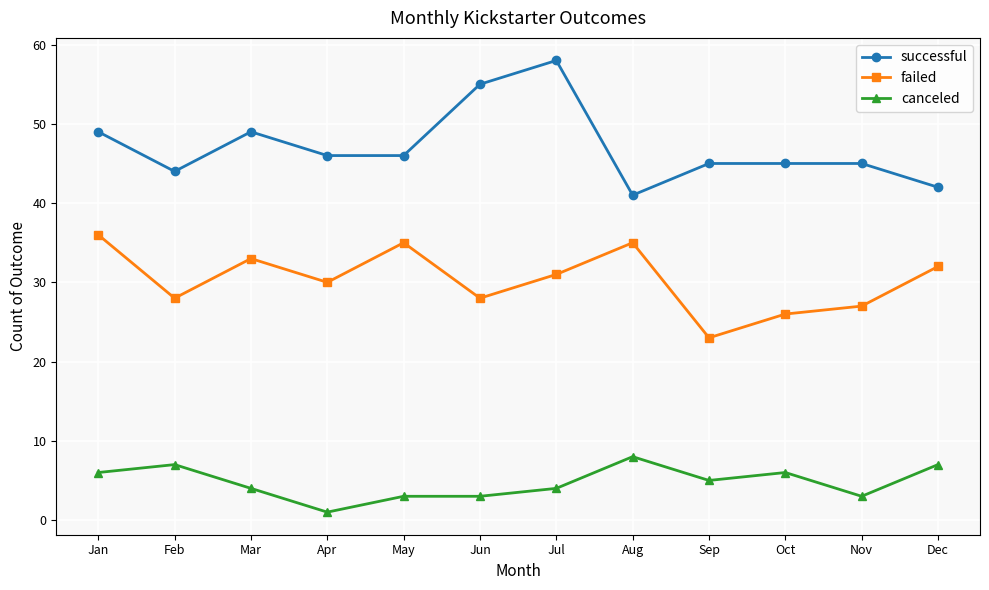

Rank the series by their average value, from highest to lowest.

successful, failed, canceled